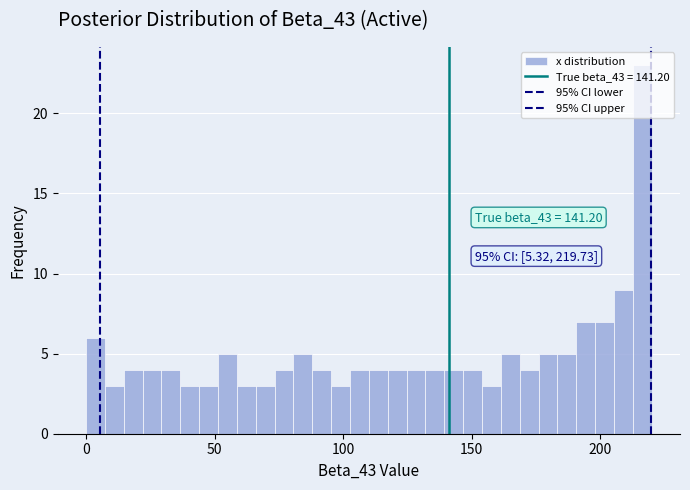

Read against the x-axis, roughly where is the centre of the tallest bar?

215